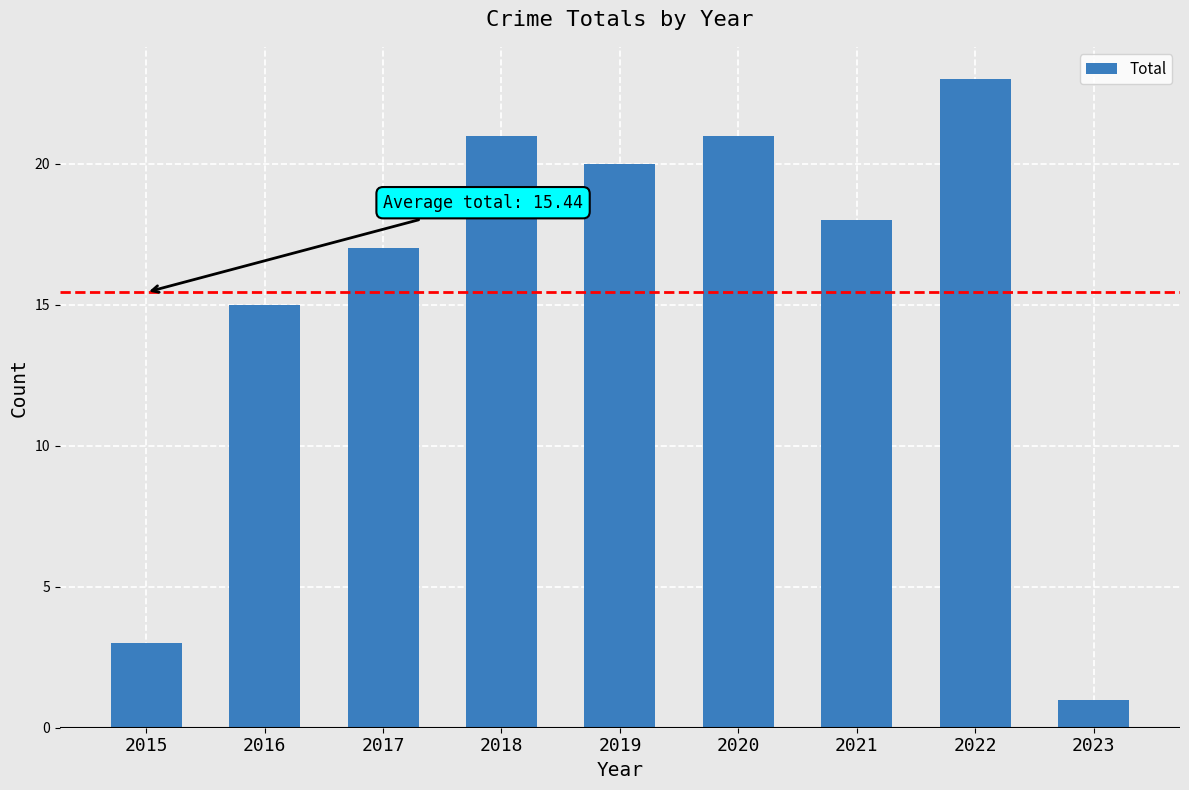

Reading left to right, transcribe all the data shown in this chart.

3	15	17	21	20	21	18	23	1